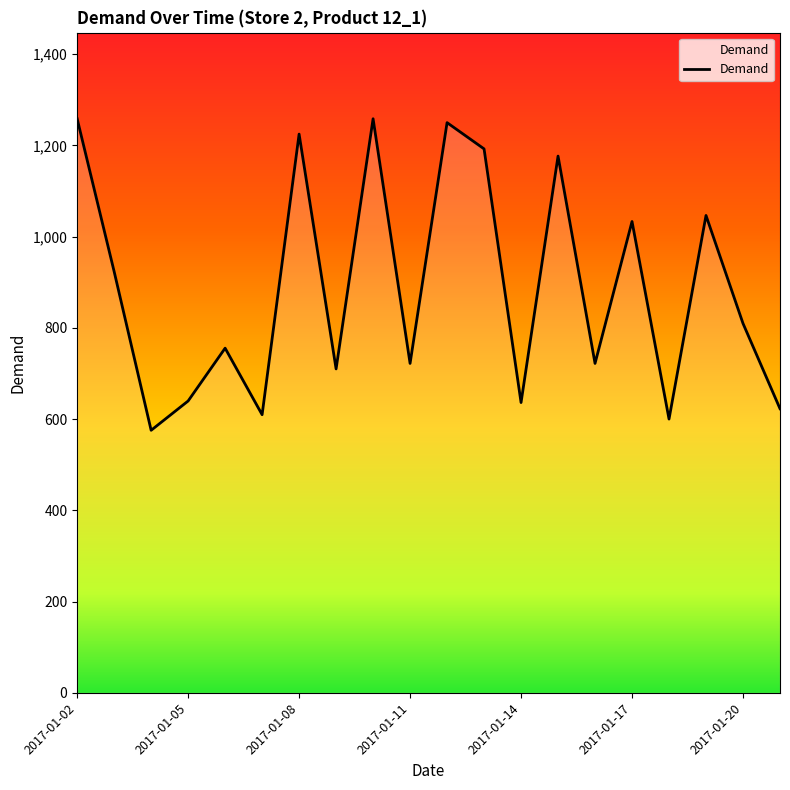

True or false: the data has more than 1 interior local peaks.

True